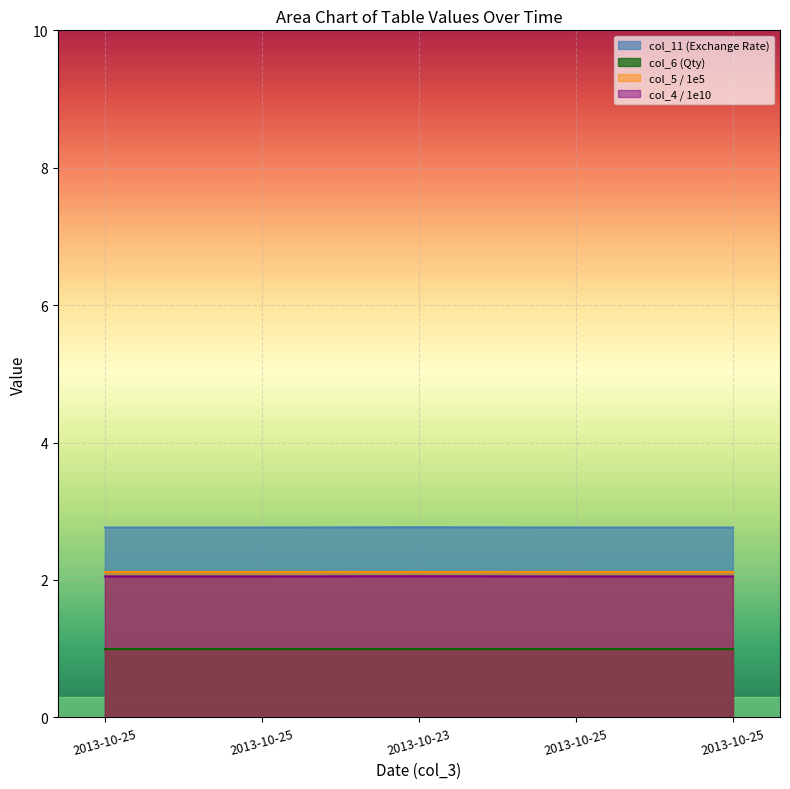

What are all the series names shown in the legend?

col_11 (Exchange Rate), col_6 (Qty), col_5 / 1e5, col_4 / 1e10